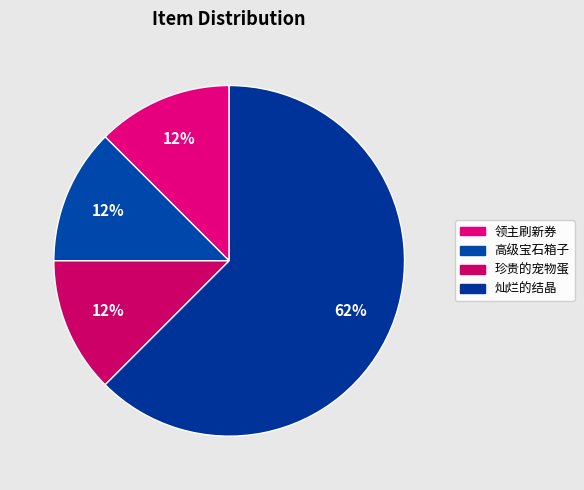

What is the ratio of the value at 灿烂的结晶 to the value at 珍贵的宠物蛋?

5.0